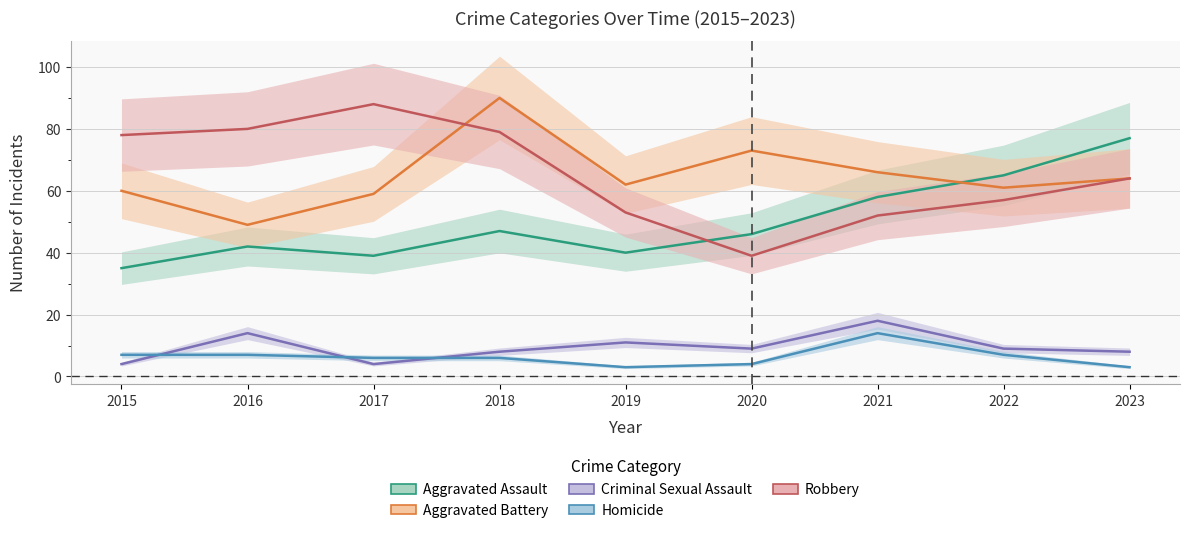

True or false: Homicide has a value of 6 at 2018.

True